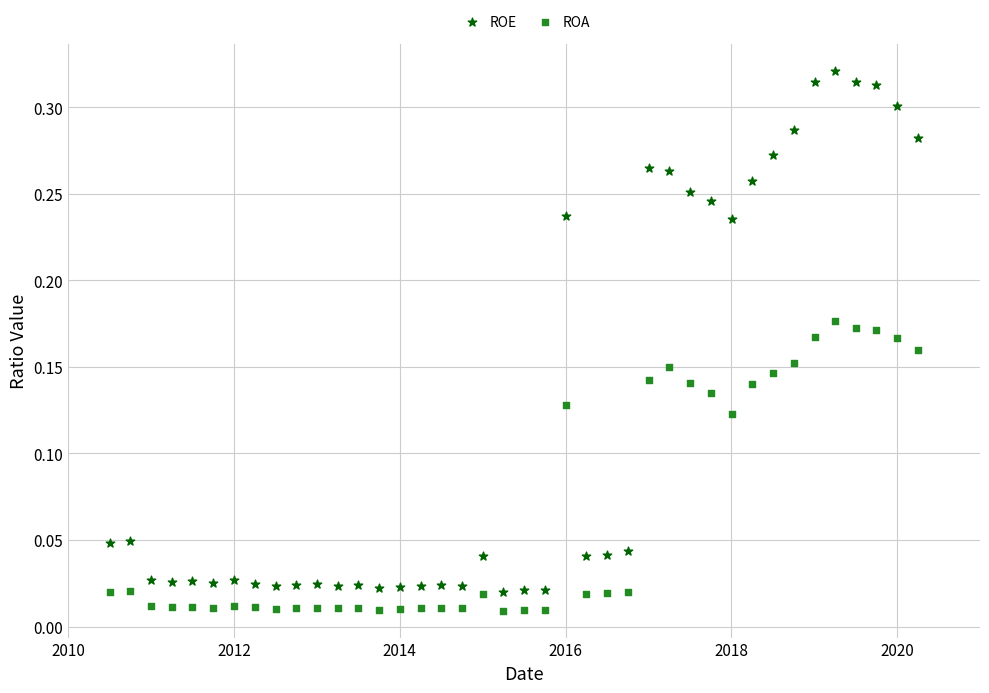

Which series contains the lowest Y value?

ROA